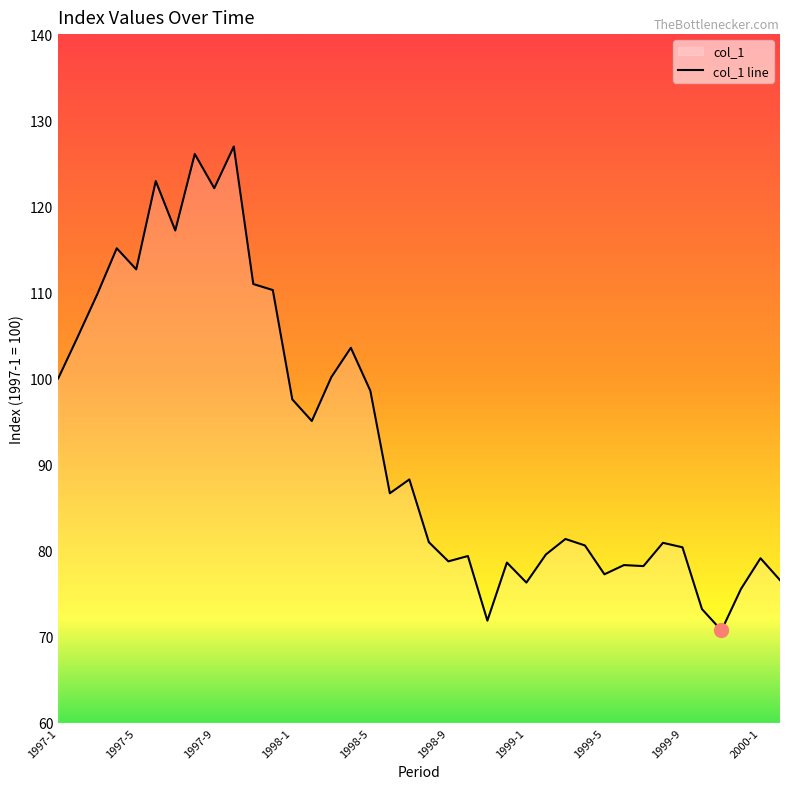

At which category does the chart reach its minimum across all series?

1999-11